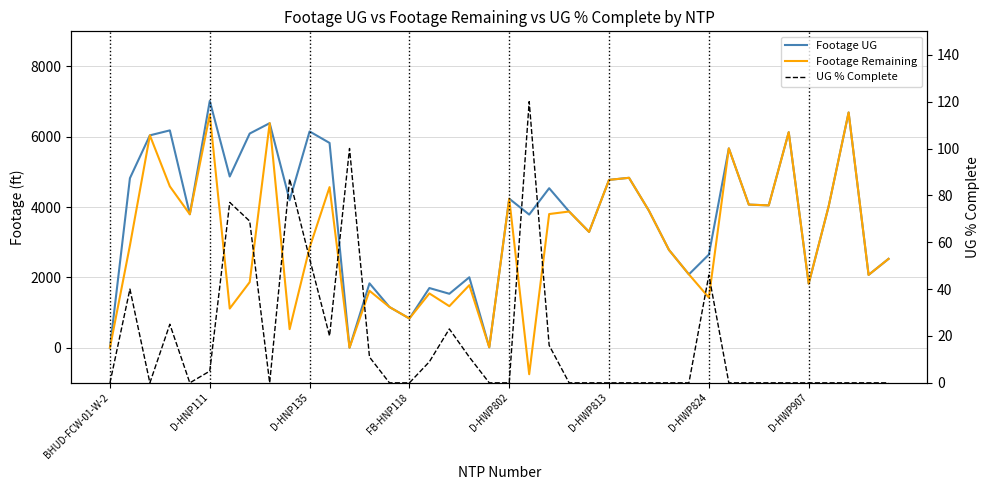

The value of Footage UG at 29 is 2086. True or false?

True